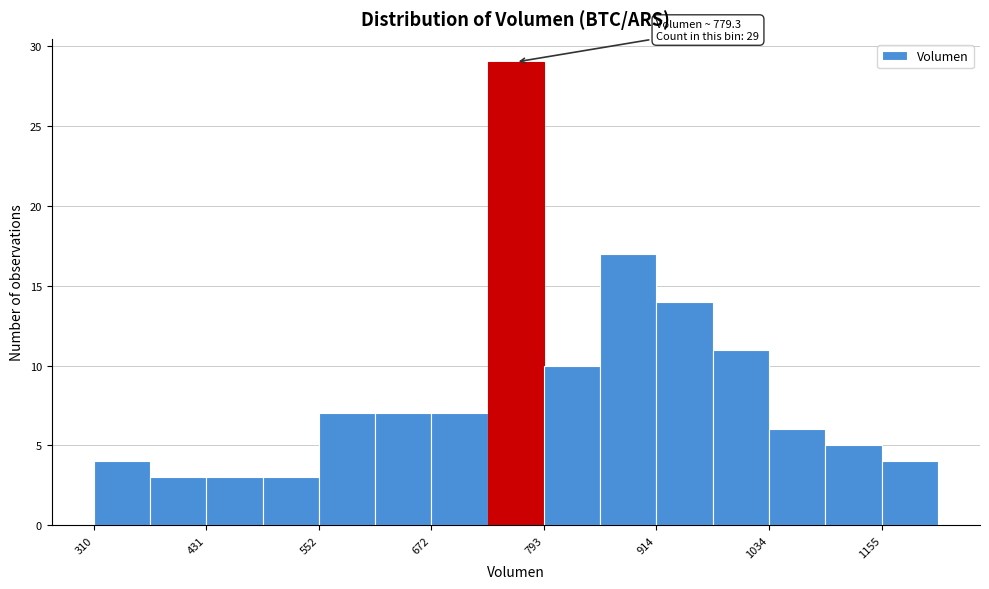

Around what value on the x-axis is the tallest bar? Give the approximate position of its centre, as read against the axis.

760